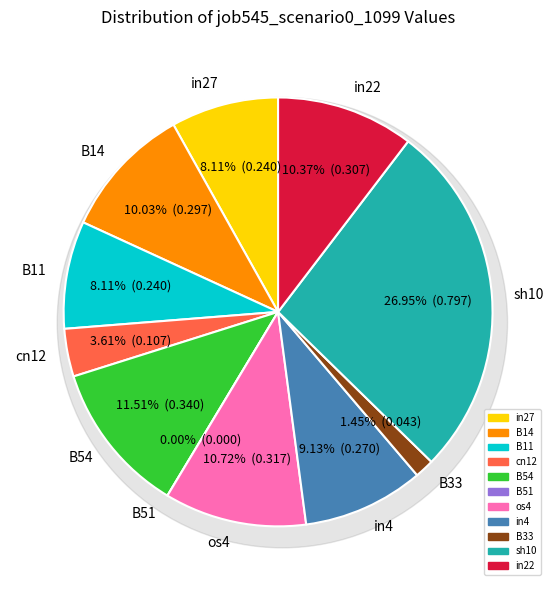

What percentage is the sh10 slice, to the nearest percent?

27%